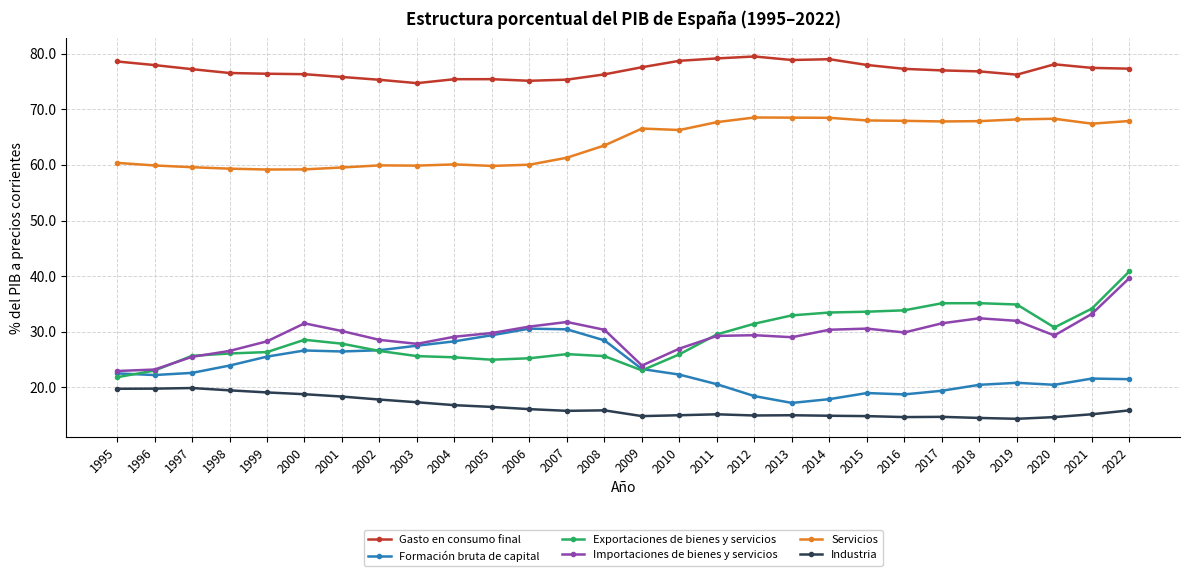

What is the total value across all series at 2011?

241.4